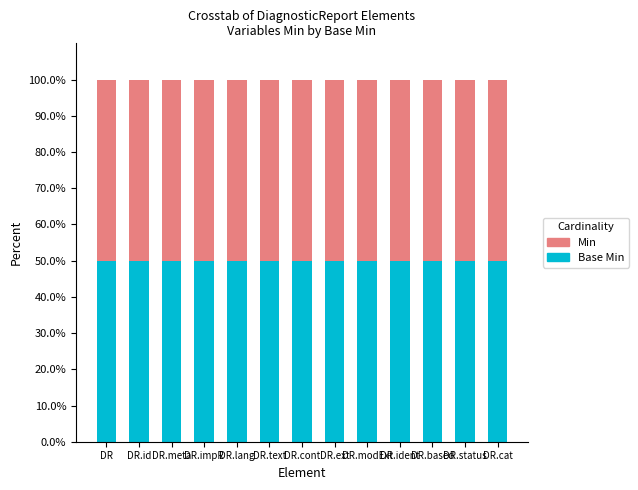

How many bars are there in each group?

2